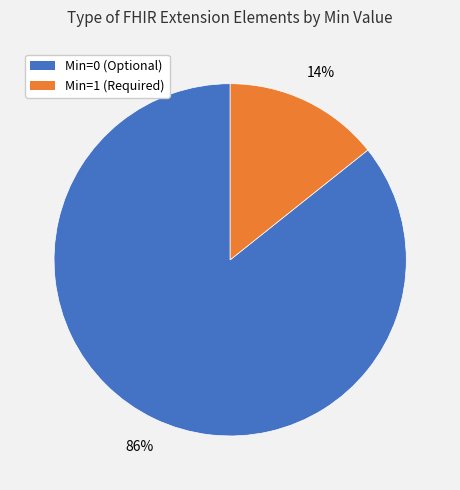

How many slices are in this pie chart?

2